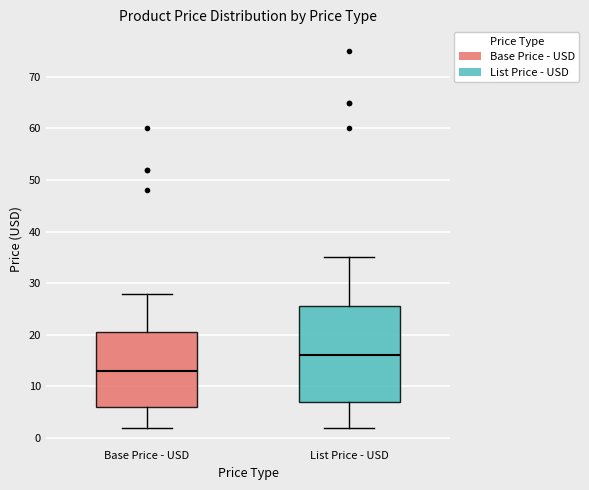

Where does the lower whisker of the box for Base Price - USD end on the y-axis? The values are not printed on the chart, so give them approximately, as read against the axis.

2